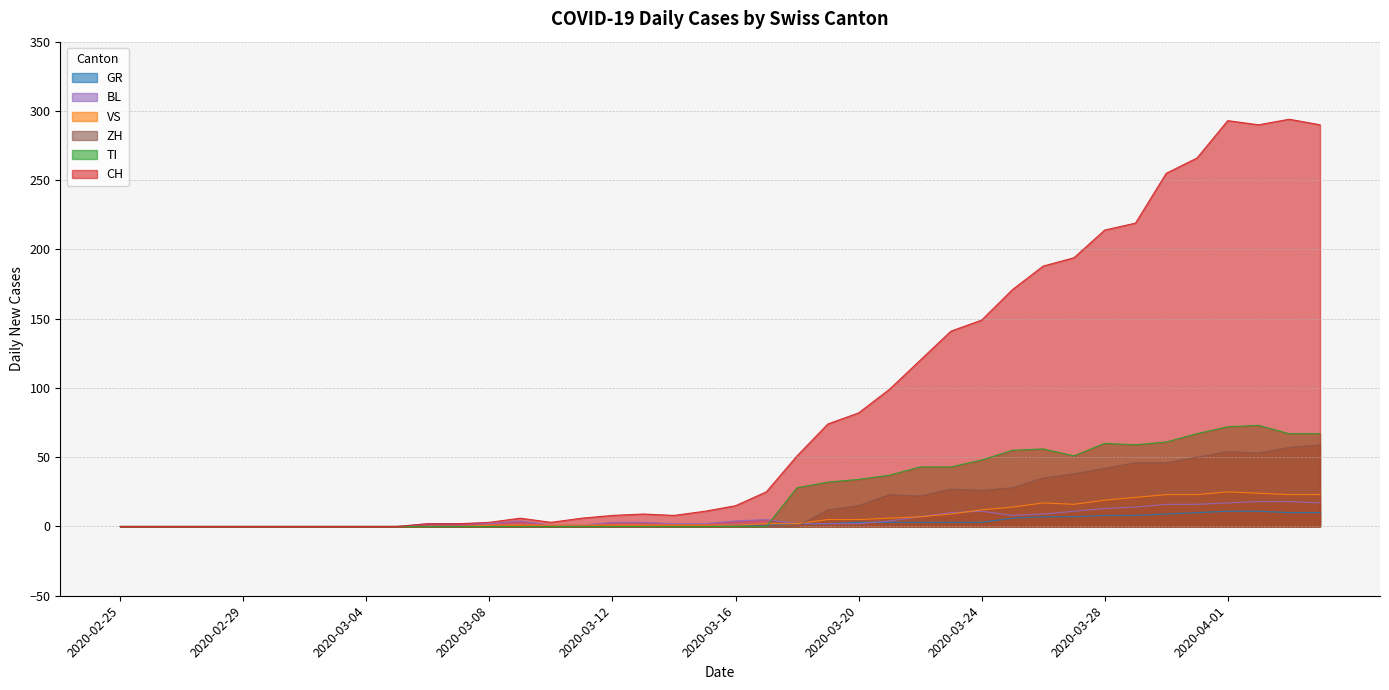

The value of VS at 2020-02-29 is 0. True or false?

True